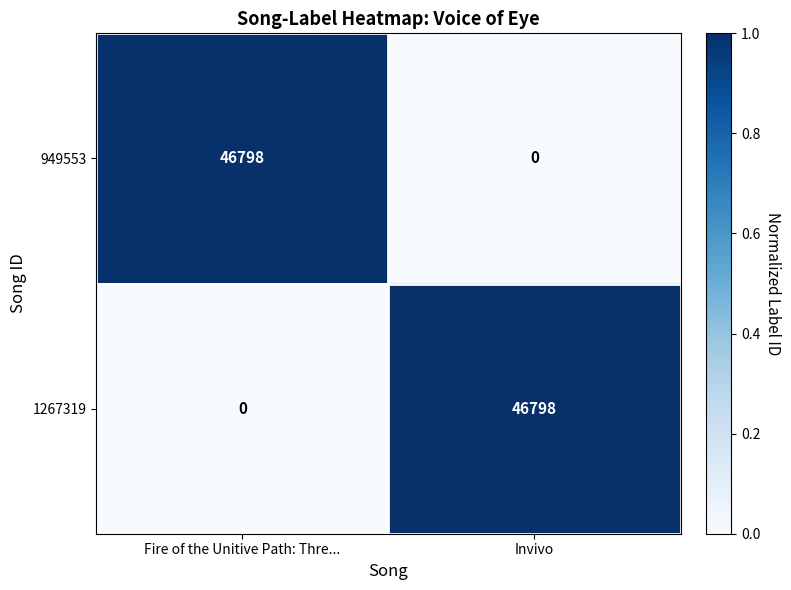

What is the difference between the highest and lowest values at Invivo?

46798